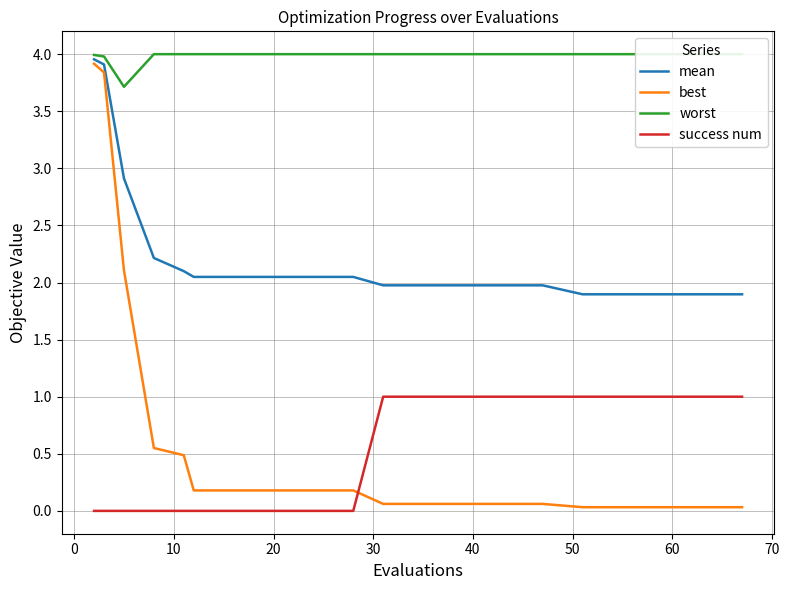

True or false: best and mean cross at least once.

False